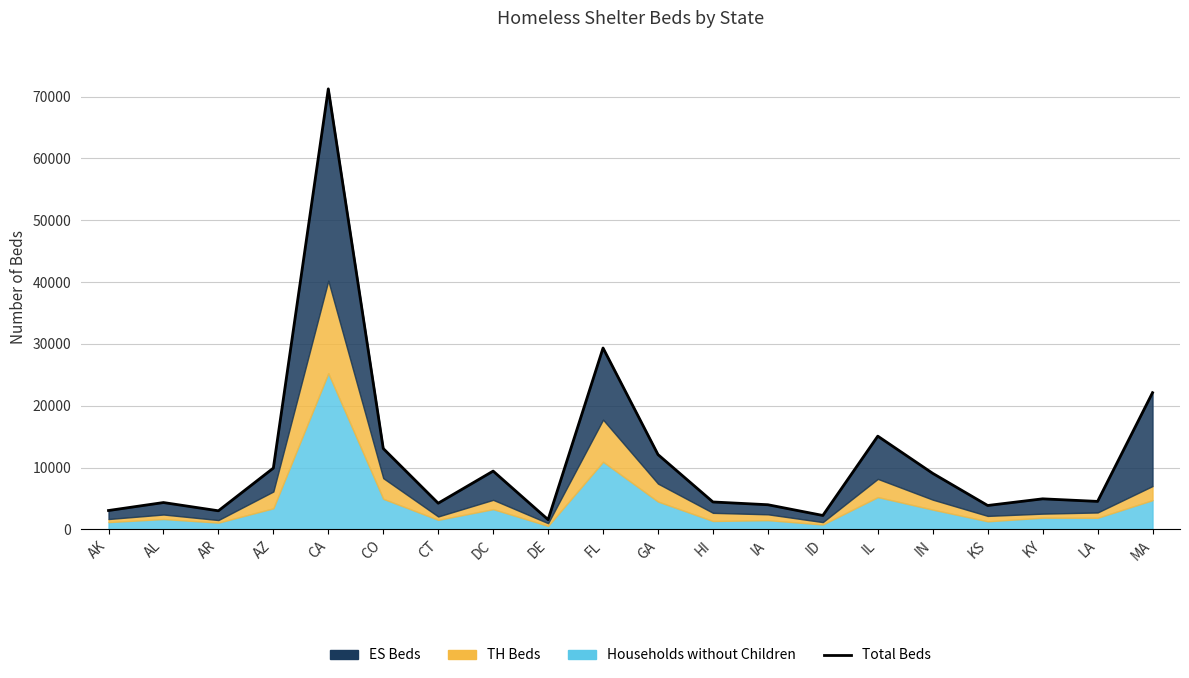

Reading right to left, extract all data points from this chart.

MA=22108	LA=4521	KY=4937	KS=3860	IN=9057	IL=15077	ID=2247	IA=3981	HI=4428	GA=12098	FL=29336	DE=1572	DC=9425	CT=4229	CO=13078	CA=71254	AZ=9910	AR=3002	AL=4336	AK=3047